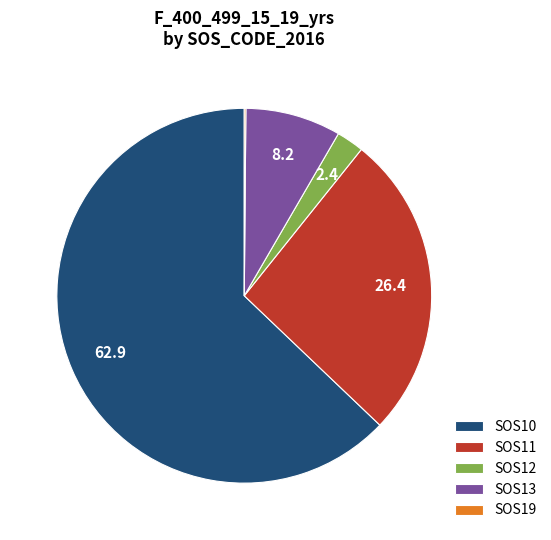

Is it true that SOS10 is 75% of the pie?

False